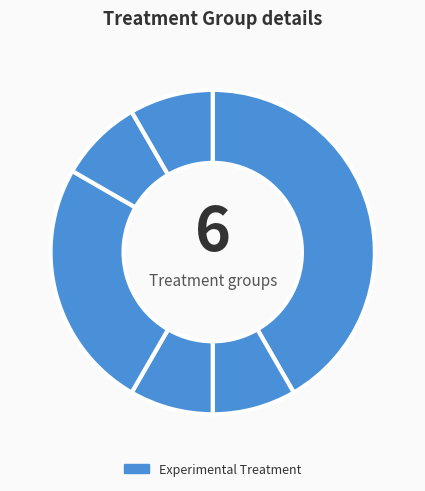

How many slices are in this pie chart?

6